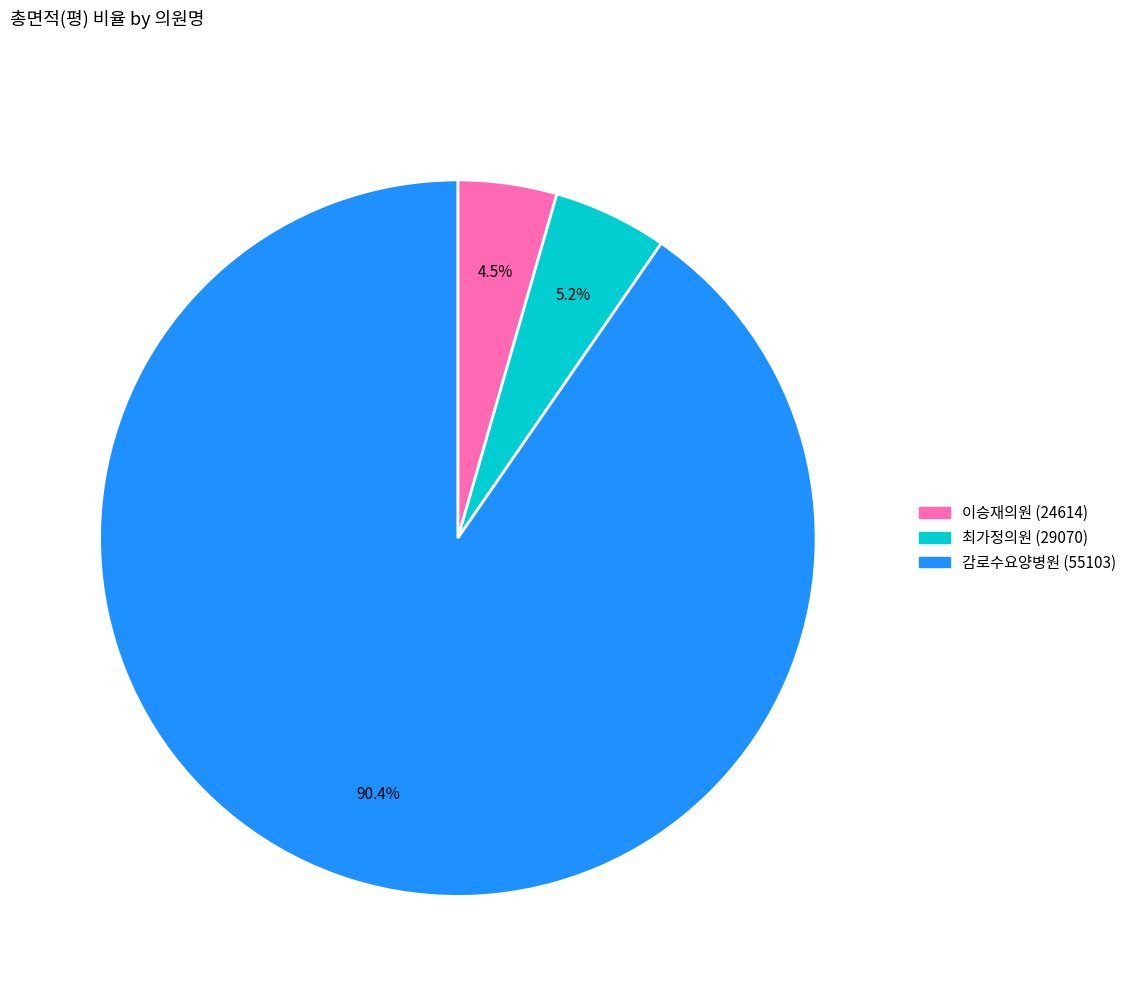

How many segments does this pie chart have?

3